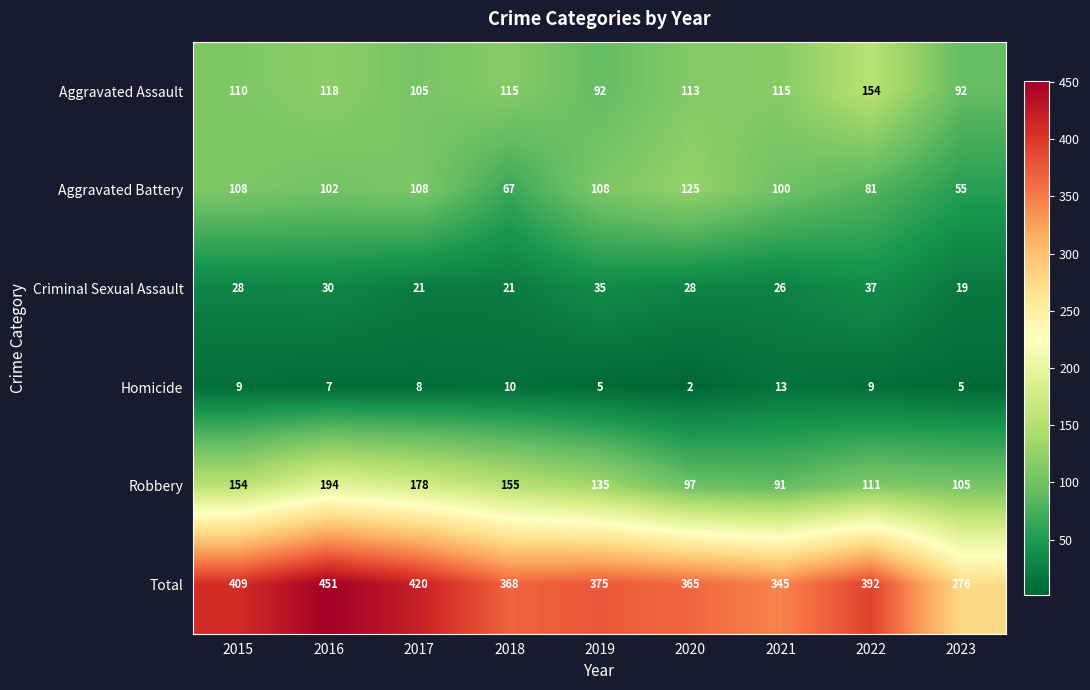

Rank the series by their maximum value, from highest to lowest.

Total, Robbery, Aggravated Assault, Aggravated Battery, Criminal Sexual Assault, Homicide